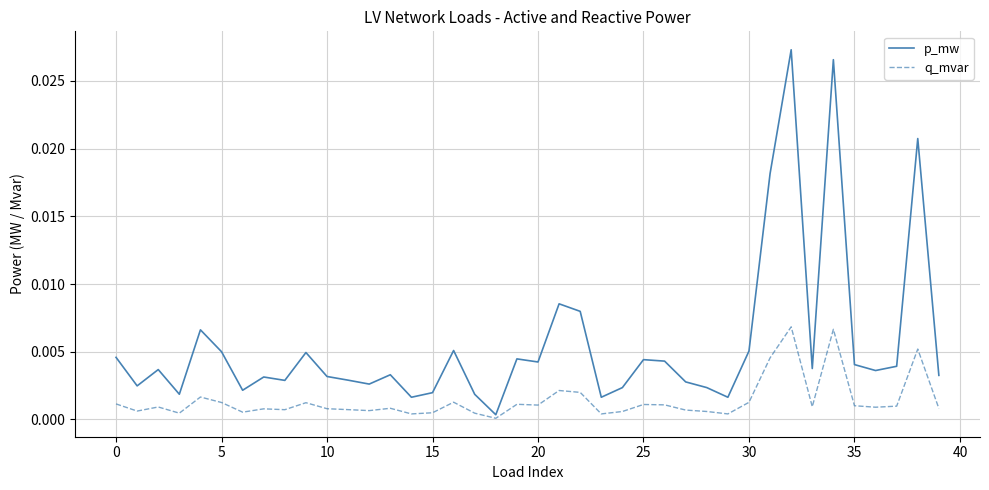

True or false: p_mw and q_mvar cross at least once.

False